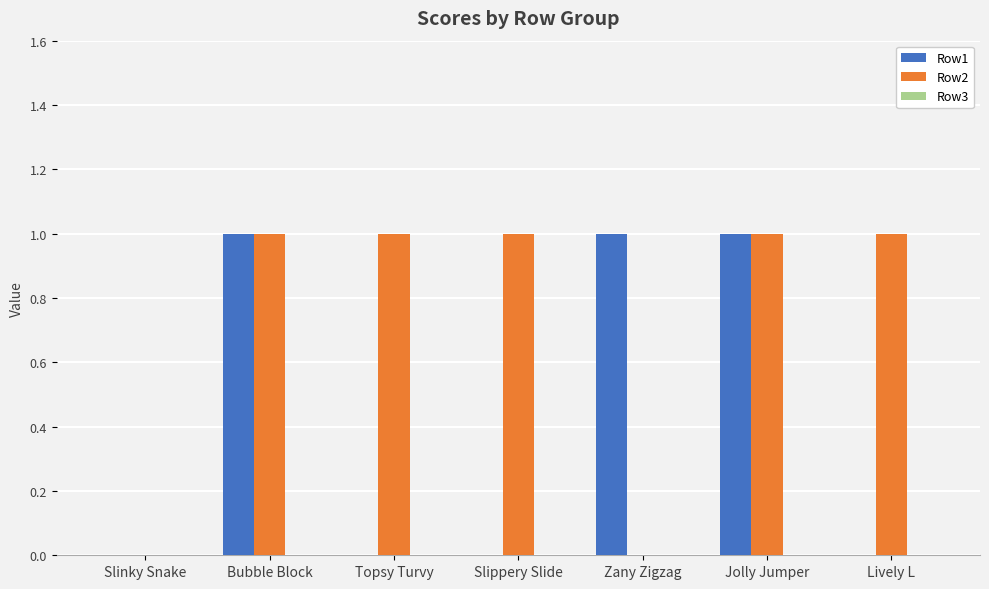

Is it true that Row2 equals 0 at Zany Zigzag?

True